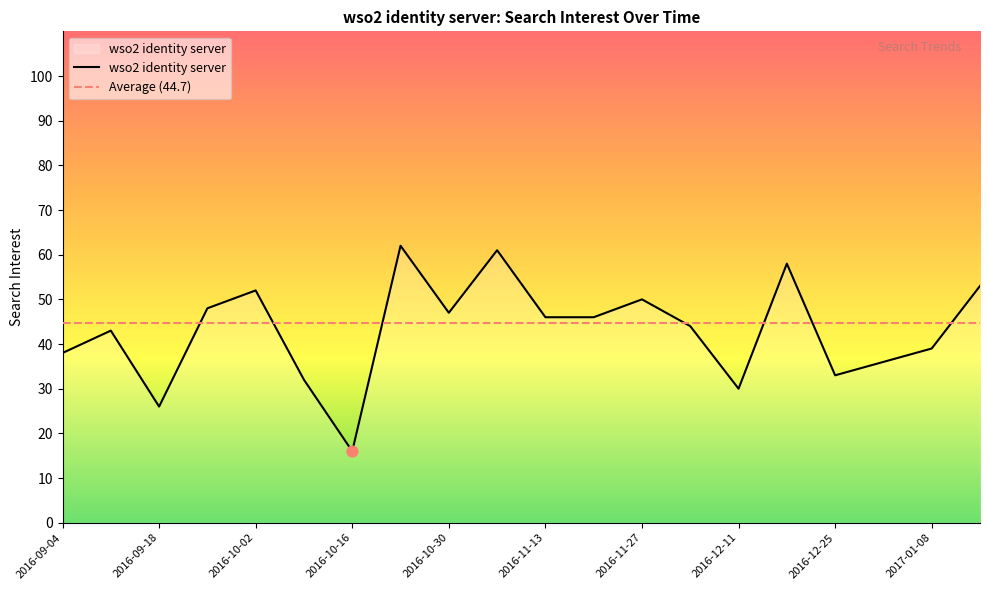

What is the change in value from 2016-10-16 to 2016-11-06?

+45